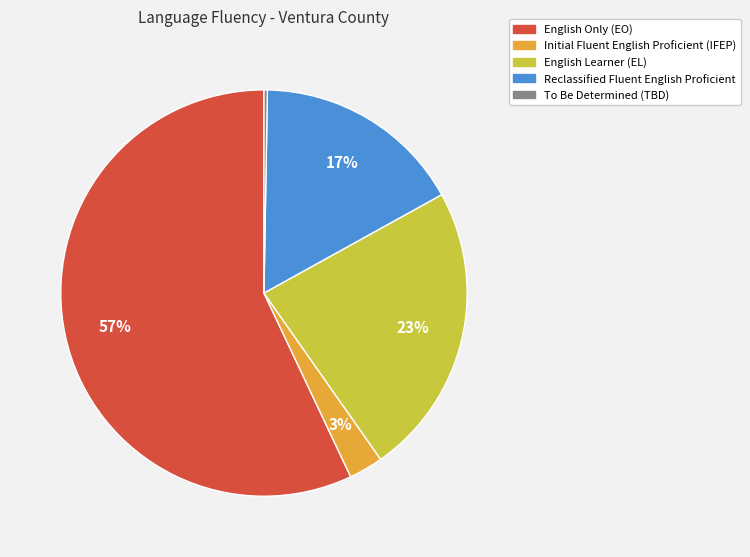

Is there any slice that represents more than half of the pie?

Yes